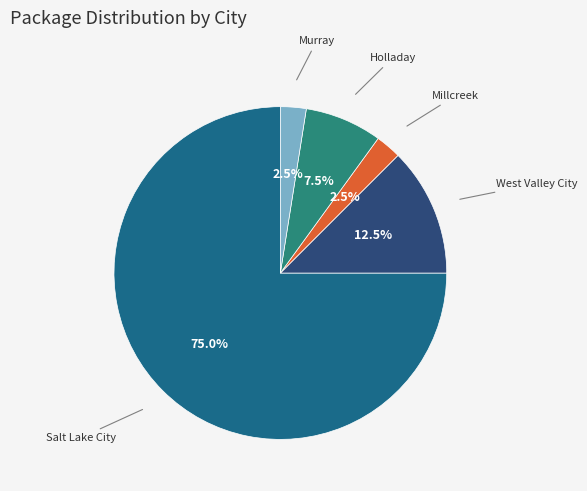

How many segments does this pie chart have?

5